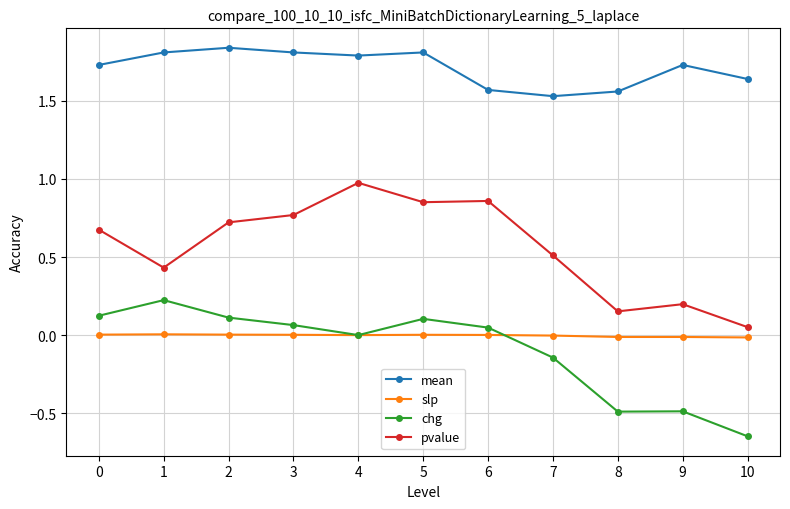

At how many categories does at least one series exceed 0?

11